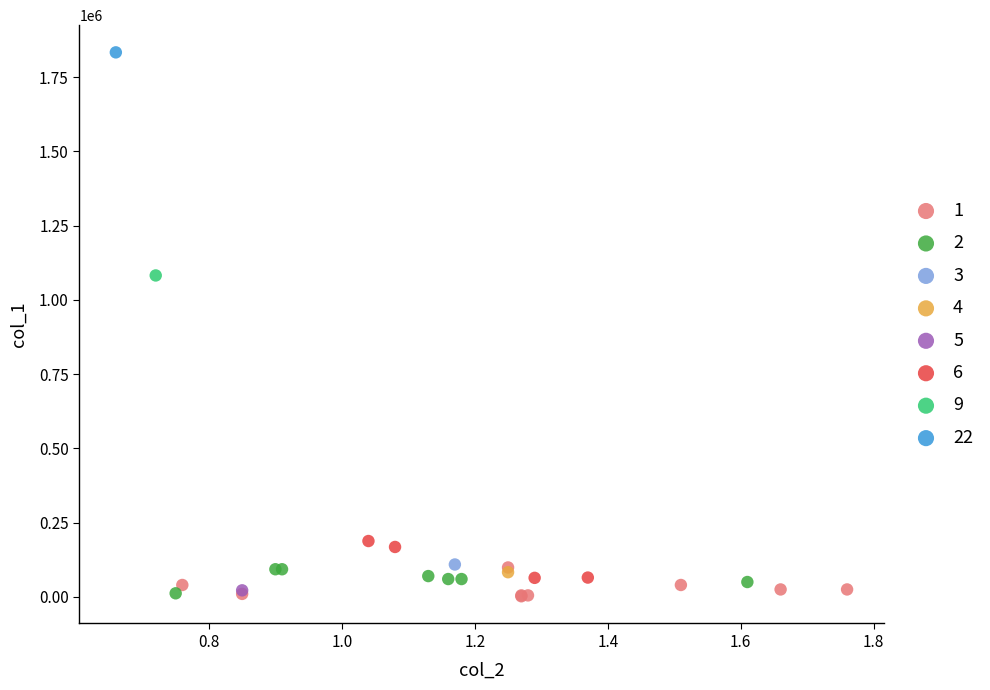

What are all the series names shown in the legend?

1, 2, 3, 4, 5, 6, 9, 22